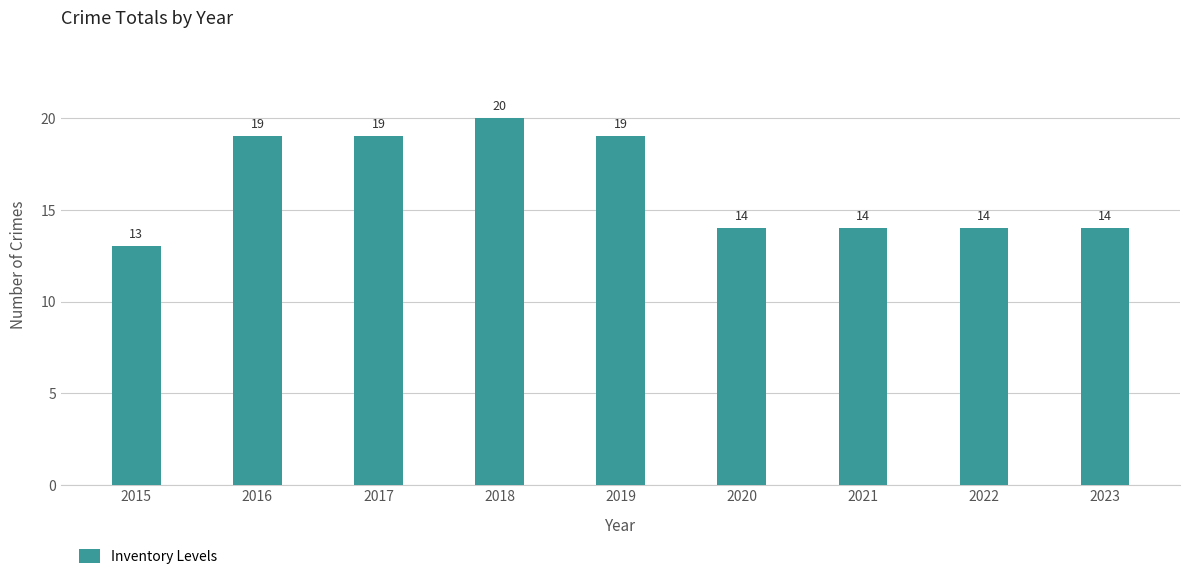

How many values are between 14 and 19?

7